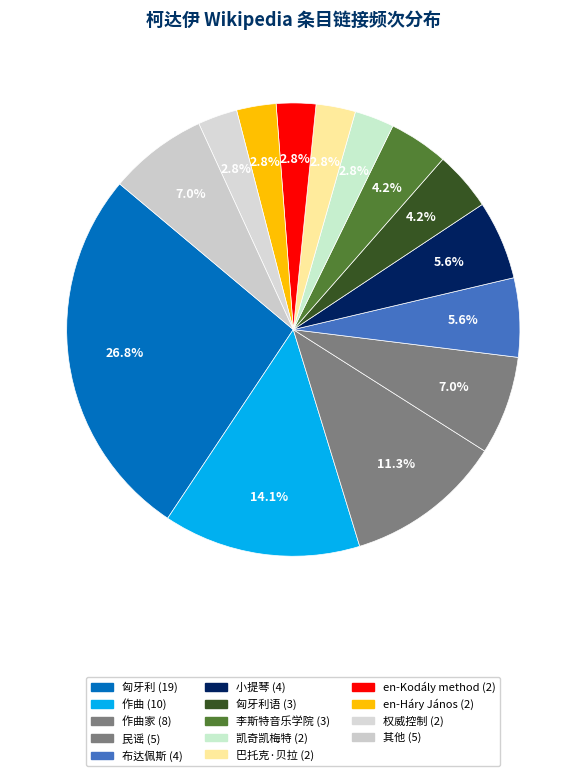

Which slice is the largest?

匈牙利